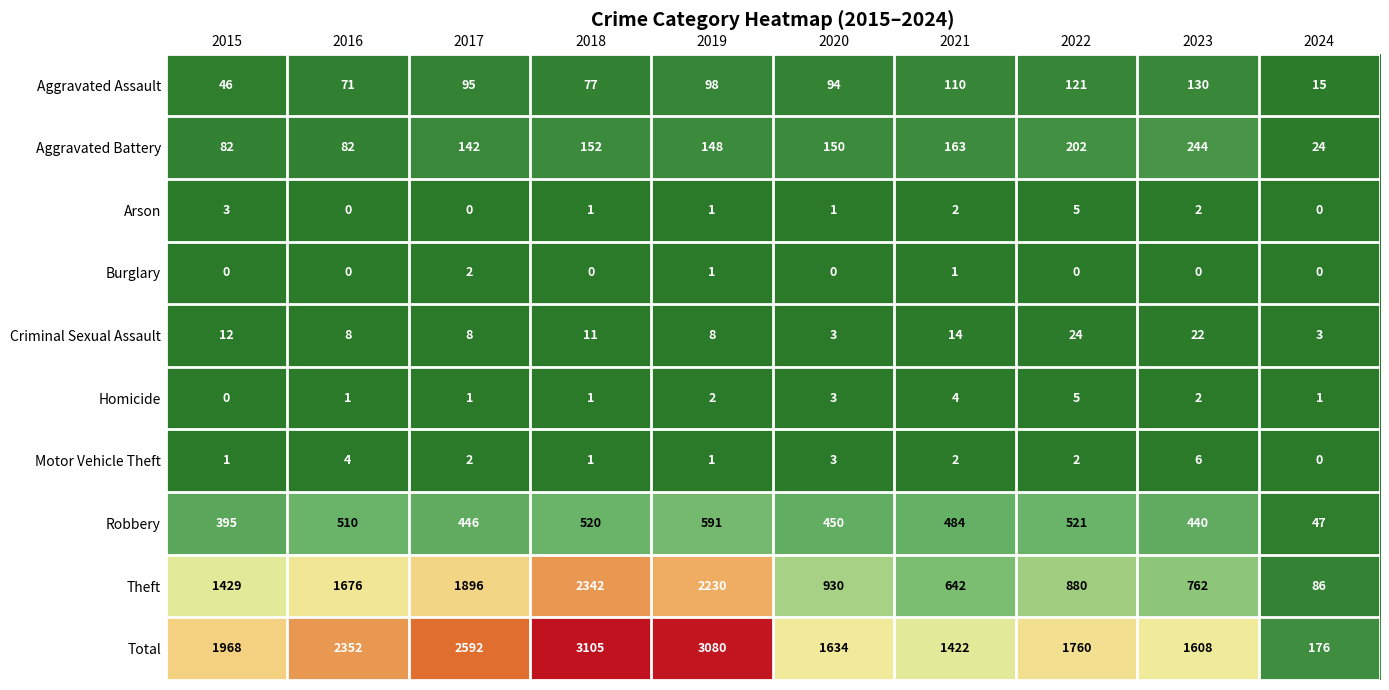

Which series has the widest spread of values?

Total